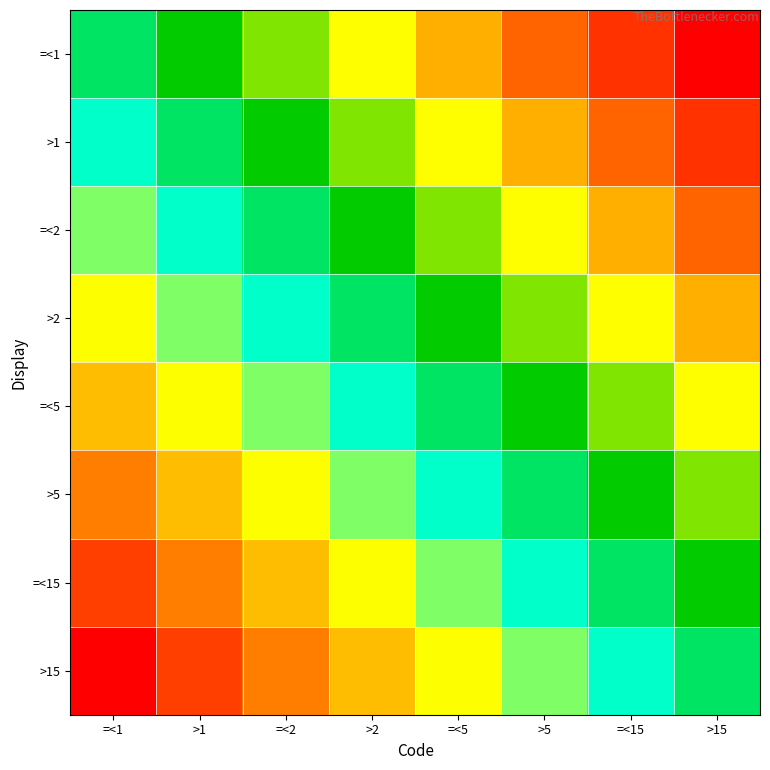

At how many categories does at least one series exceed 3?

4